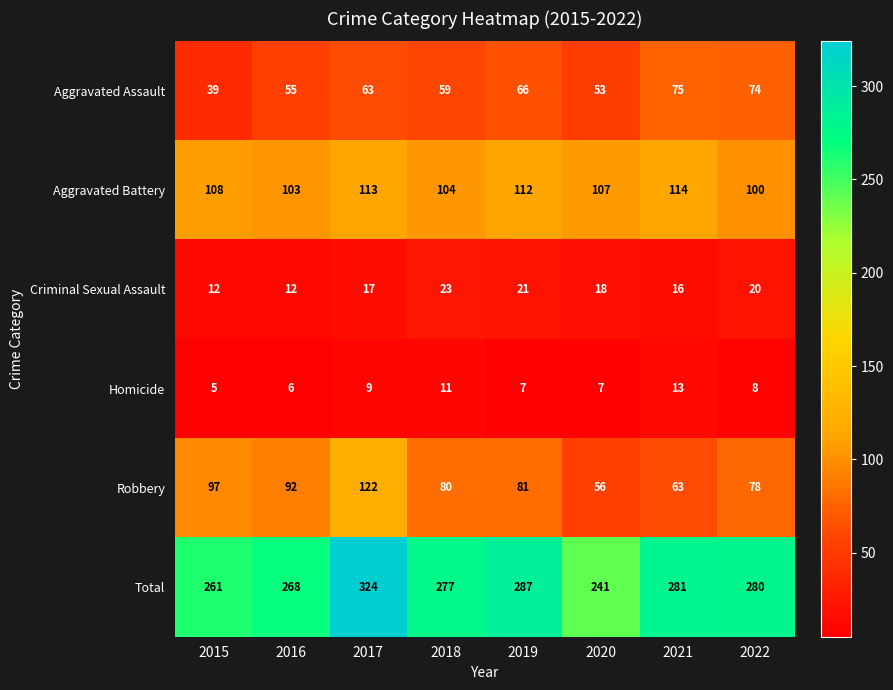

Which series has the largest total across all categories?

Total